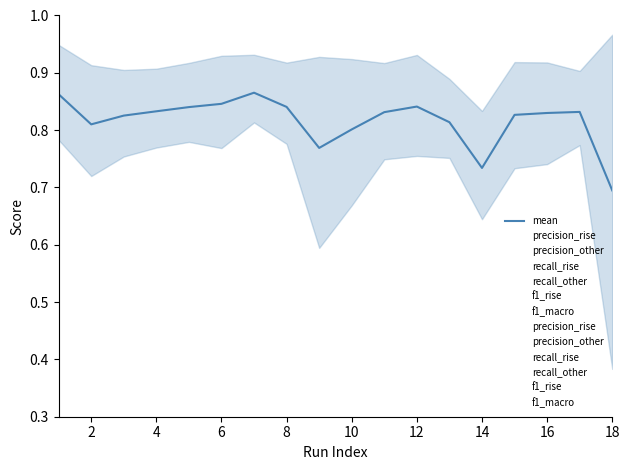

Where is recall_rise nearest to the value 0?

18